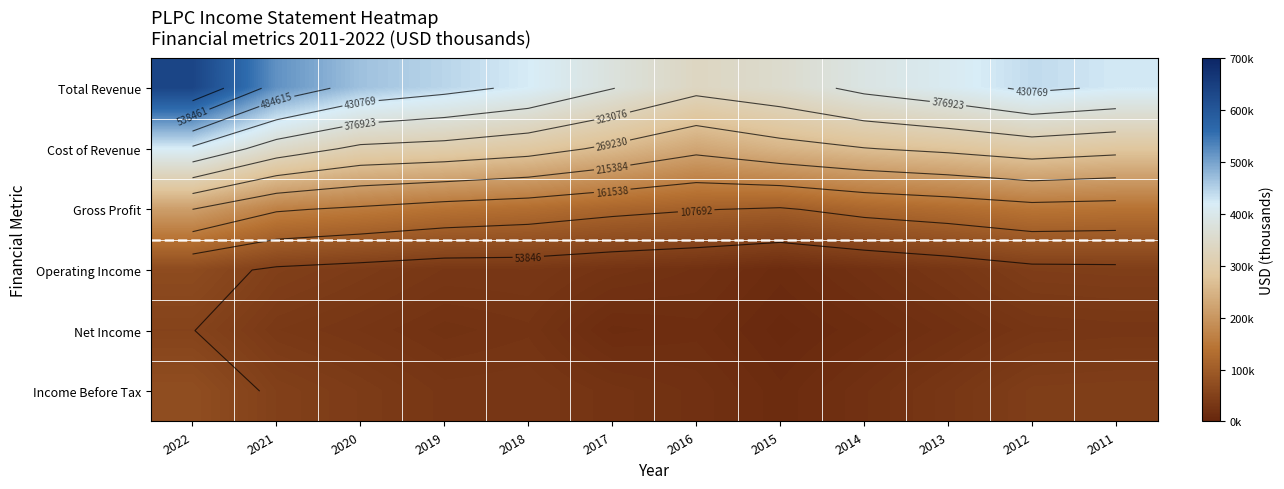

List the labels in order of Gross Profit value, smallest first.

2015, 2016, 2017, 2014, 2013, 2018, 2019, 2011, 2012, 2020, 2021, 2022